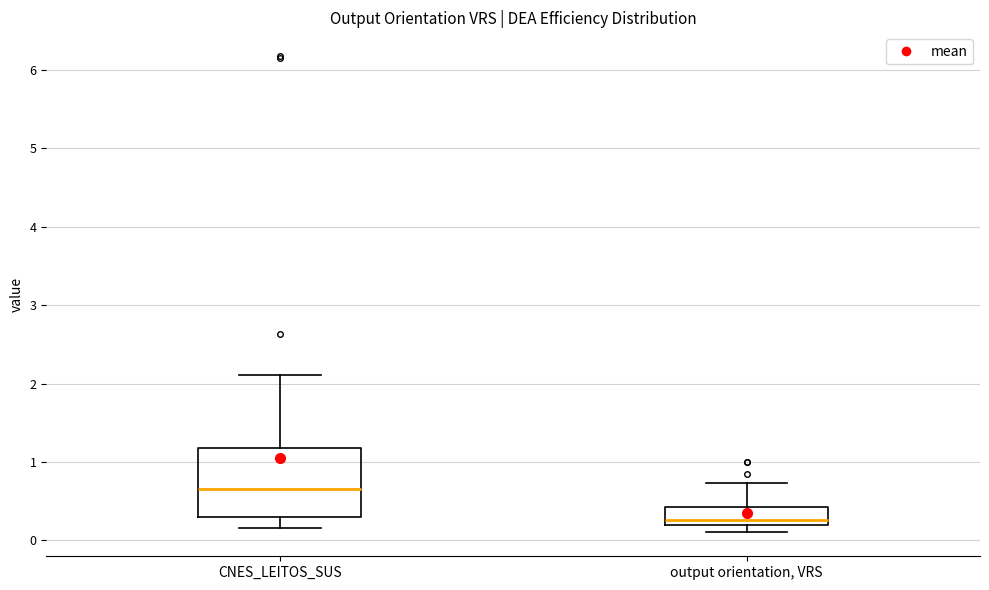

Where is the lower edge of the box for output orientation, VRS on the y-axis? The values are not printed on the chart, so give them approximately, as read against the axis.

0.2